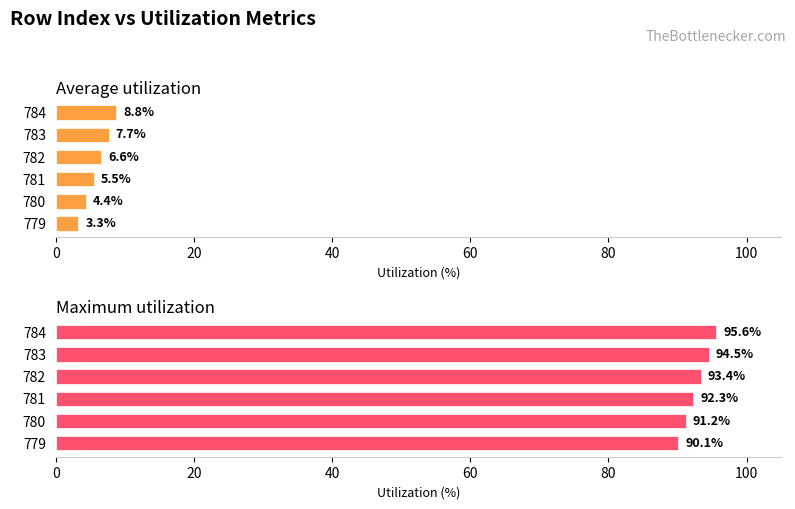

How many bars are there in total?

12